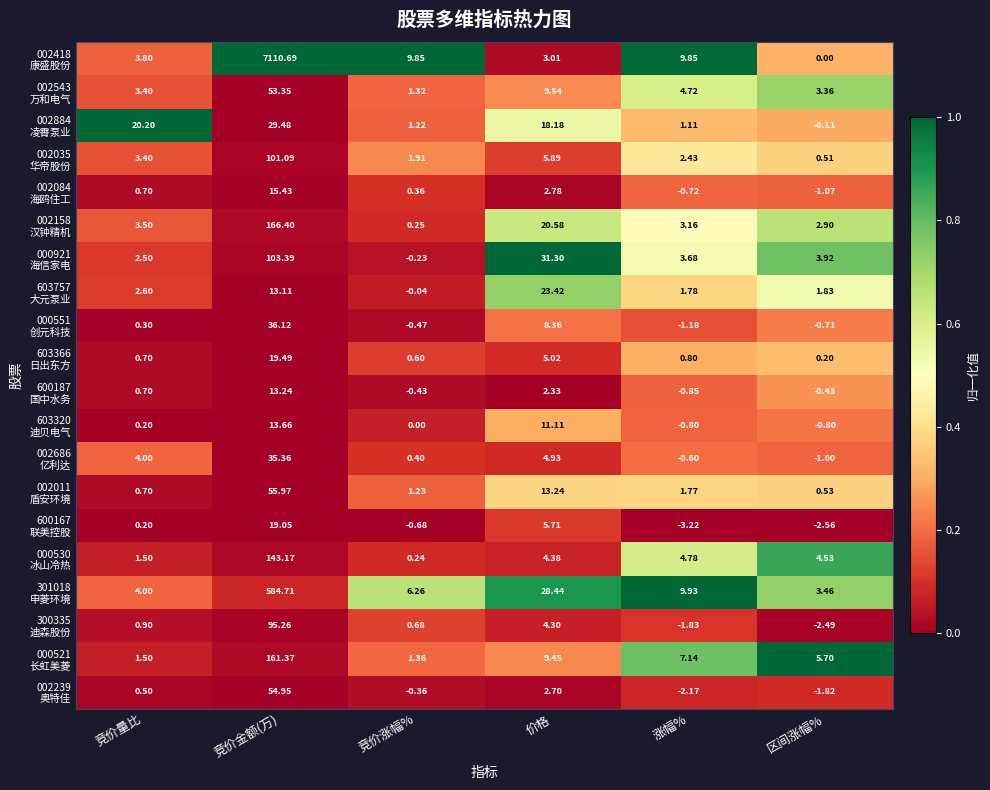

Which label corresponds to the smallest value in the chart?

涨幅%